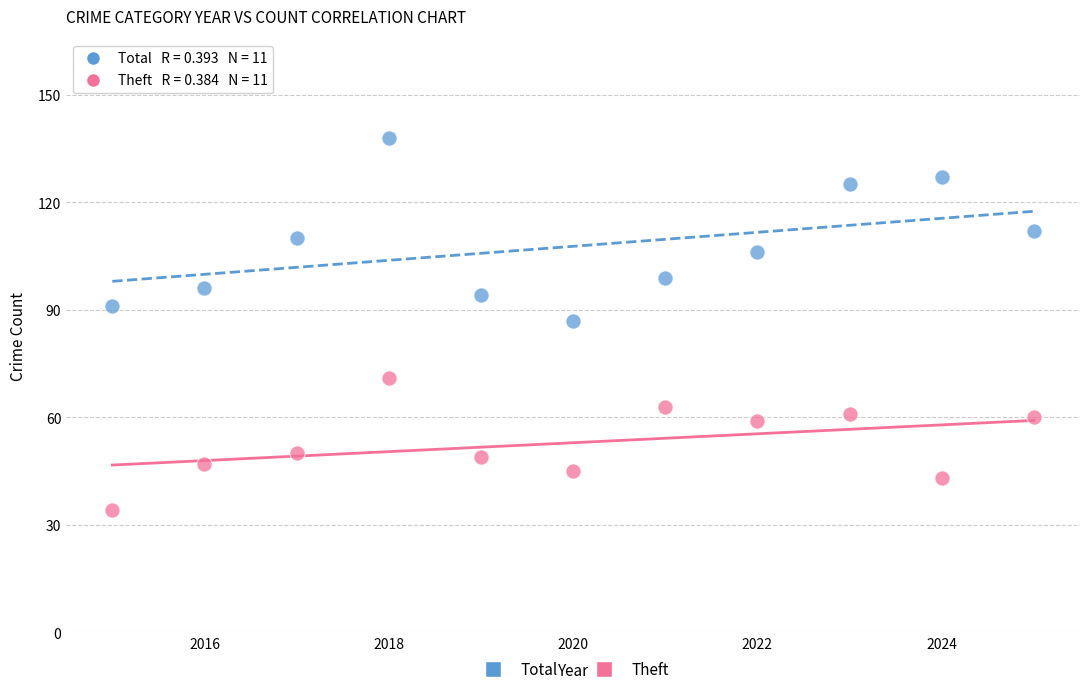

Across all data points, what is the range of X values (max minus min)?

10